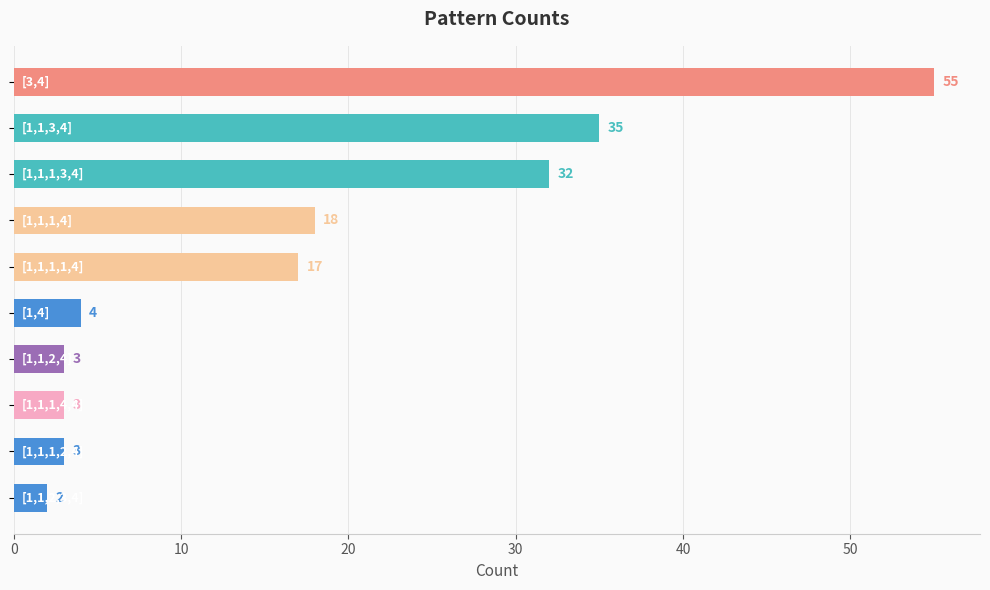

How many bars are there in total?

10